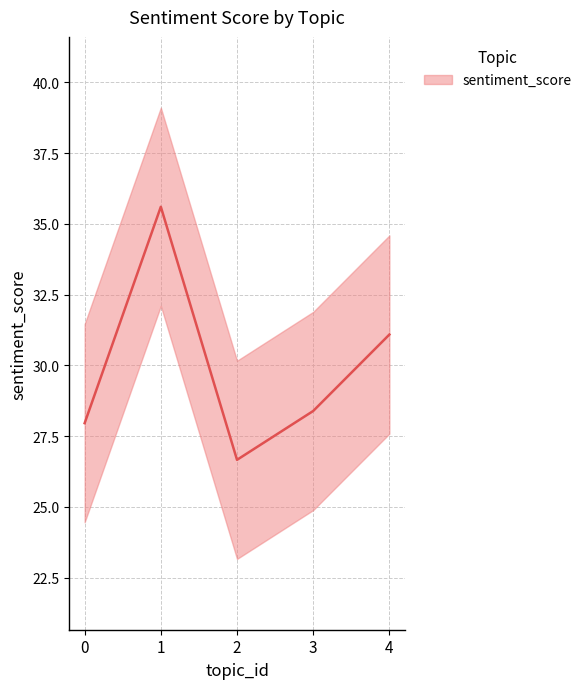

How many lines are shown in the chart?

1